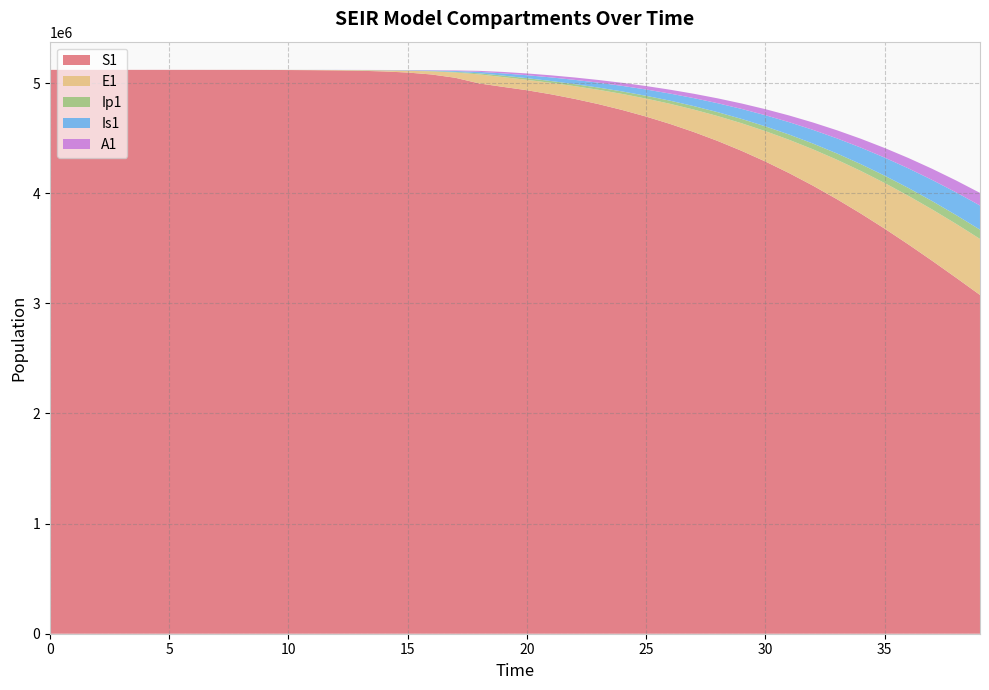

Reading left to right, transcribe all the data shown in this chart.

S1: 0=5120500.0	1=5120492.7	2=5120483.3	3=5120468.1	4=5120442.4	5=5120398.2	6=5120322.0	7=5120190.6	8=5119964.0	9=5119573.4	10=5118899.8	11=5117738.6	12=5115737.1	13=5112288.3	14=5106349.2	15=5096131.3	16=5078580.9	17=5048522.1	18=4997291.1	19=4966040.1	20=4935471.5	21=4898997.2	22=4856993.8	23=4809395.5	24=4755910.1	25=4696136.7	26=4629632.4	27=4555953.9	28=4474690.0	29=4385490.0	30=4288091.5	31=4182349.9	32=4068265.9	33=3946012.8	34=3815958.6	35=3678681.6	36=3534977.2	37=3385852.2	38=3232505.8	39=3076297.4
E1: 0=0.0	1=6.4	2=13.2	3=23.4	4=40.6	5=70.1	6=120.8	7=208.4	8=359.3	9=619.5	10=1068.2	11=1841.6	12=3174.6	13=5471.0	14=9424.7	15=16223.7	16=27892.4	17=47849.9	18=81783.6	19=88793.6	20=94444.1	21=103895.0	22=115921.1	23=129971.0	24=145820.1	25=163390.5	26=182658.8	27=203606.5	28=226191.1	29=250326.7	30=275869.9	31=302608.2	32=330252.0	33=358429.5	34=386687.2	35=414495.4	36=441261.3	37=466349.2	38=489107.3	39=508900.4
Ip1: 0=0.0	1=0.5	2=1.4	3=2.7	4=4.9	5=8.5	6=14.7	7=25.4	8=43.8	9=75.6	10=130.3	11=224.7	12=387.4	13=667.8	14=1150.7	15=1981.7	16=3409.7	17=5857.3	18=10034.7	19=13720.0	20=15026.9	21=16400.4	22=18126.0	23=20217.2	24=22643.0	25=25379.3	26=28413.8	27=31740.6	28=35354.2	29=39245.1	30=43396.7	31=47782.3	32=52363.7	33=57089.5	34=61894.6	35=66700.1	36=71415.0	37=75937.8	38=80160.9	39=83974.5
Is1: 0=5.0	1=4.1	2=4.1	3=5.1	4=7.5	5=11.9	6=19.8	7=33.6	8=57.5	9=98.8	10=170.1	11=293.1	12=505.2	13=870.7	14=1500.7	15=2585.8	16=4453.1	17=7661.7	18=13161.3	19=19975.0	20=26858.7	21=32917.3	22=38623.6	23=44396.8	24=50519.6	25=57170.5	26=64463.3	27=72473.4	28=81250.5	29=90824.7	30=101206.5	31=112385.0	32=124324.5	33=136960.6	34=150196.5	35=163900.2	36=177902.9	37=191999.9	38=205952.8	39=219495.7
A1: 0=0.0	1=0.3	2=1.0	3=2.1	4=4.1	5=7.4	6=13.1	7=22.8	8=39.5	9=68.3	10=117.8	11=203.2	12=350.5	13=604.2	14=1041.3	15=1793.8	16=3087.9	17=5308.8	18=9107.3	19=13144.0	20=16136.6	21=18870.8	22=21640.1	23=24597.0	24=27826.3	25=31379.7	26=35291.4	27=39585.1	28=44275.6	29=49369.3	30=54862.3	31=60738.8	32=66969.2	33=73507.9	34=80291.8	35=87239.4	36=94250.8	37=101208.7	38=107981.7	39=114427.5